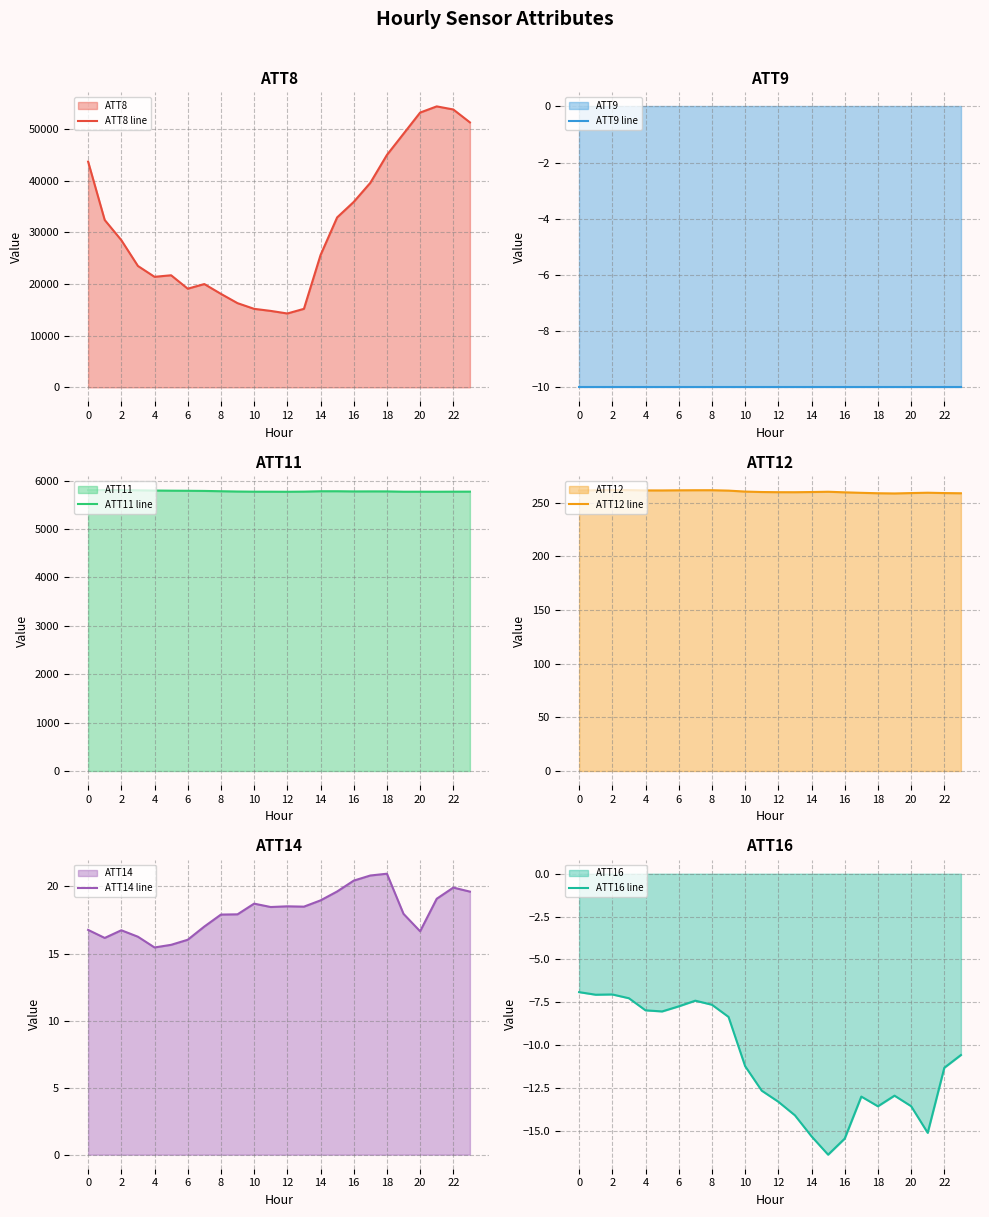

Which series has the largest range (max minus min)?

ATT8 line